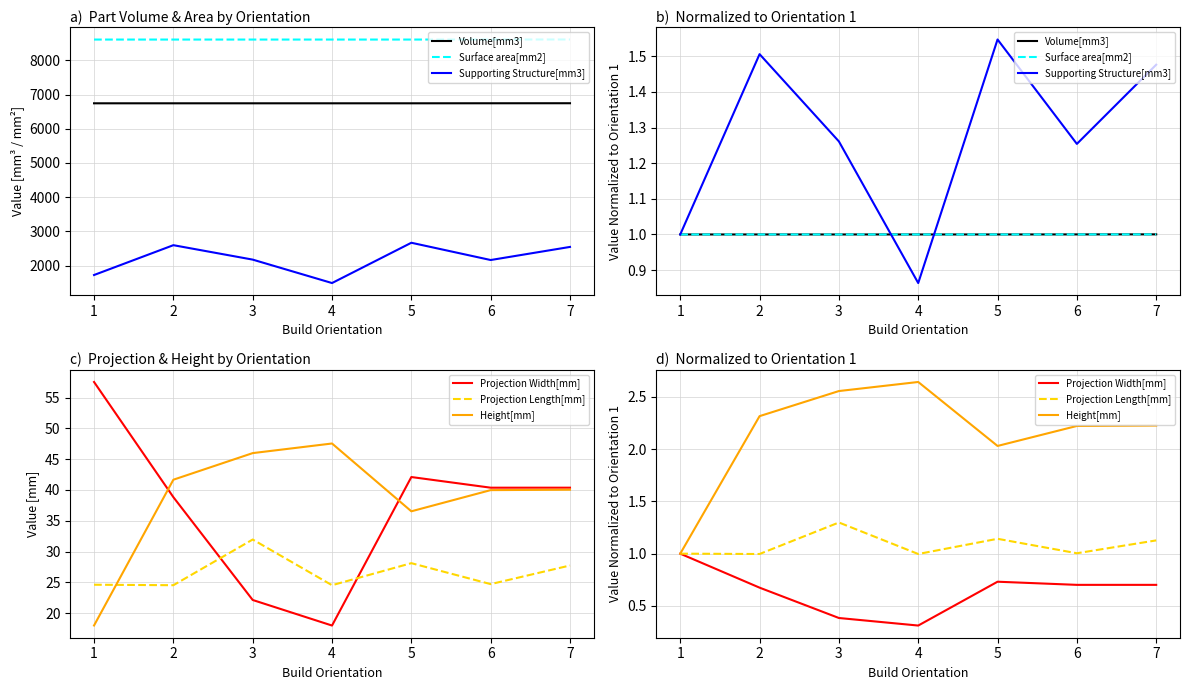

Count the number of data series in this chart.

6